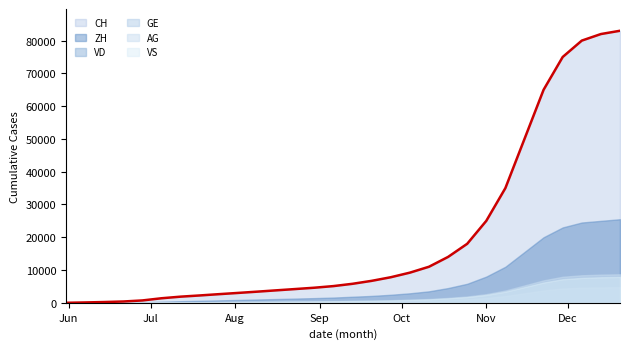

Reading left to right, transcribe all the data shown in this chart.

CH: 0=0	1=107	2=234	3=399	4=722	5=1388	6=1876	7=2243	8=2634	9=3012	10=3398	11=3801	12=4198	13=4601	14=5100	15=5800	16=6700	17=7800	18=9200	19=11000	20=14000	21=18000	22=25000	23=35000	24=50000	25=65000	26=75000	27=80000	28=82000	29=83000
ZH: 0=0	1=23	2=38	3=80	4=153	5=338	6=490	7=610	8=740	9=870	10=1010	11=1150	12=1290	13=1430	14=1600	15=1850	16=2100	17=2450	18=2900	19=3500	20=4500	21=5800	22=8000	23=11000	24=15500	25=20000	26=23000	27=24500	28=25000	29=25500
VD: 0=0	1=15	2=27	3=52	4=93	5=120	6=160	7=195	8=230	9=265	10=305	11=345	12=385	13=425	14=475	15=545	16=625	17=730	18=870	19=1050	20=1350	21=1750	22=2400	23=3400	24=4800	25=6200	26=7200	27=7600	28=7800	29=7900
GE: 0=0	1=13	2=20	3=31	4=44	5=69	6=95	7=115	8=138	9=160	10=185	11=210	12=235	13=260	14=290	15=330	16=375	17=440	18=525	19=635	20=810	21=1050	22=1450	23=2050	24=2900	25=3750	26=4350	27=4600	28=4700	29=4750
AG: 0=0	1=5	2=16	3=26	4=59	5=125	6=175	7=215	8=255	9=295	10=340	11=385	12=430	13=475	14=530	15=605	16=690	17=810	18=960	19=1160	20=1490	21=1930	22=2650	23=3750	24=5300	25=6850	26=7950	27=8400	28=8600	29=8700
VS: 0=0	1=9	2=27	3=52	4=93	5=120	6=158	7=191	8=228	9=263	10=303	11=343	12=383	13=423	14=473	15=543	16=623	17=728	18=868	19=1048	20=1348	21=1748	22=2398	23=3398	24=4798	25=6198	26=7198	27=7598	28=7798	29=7898